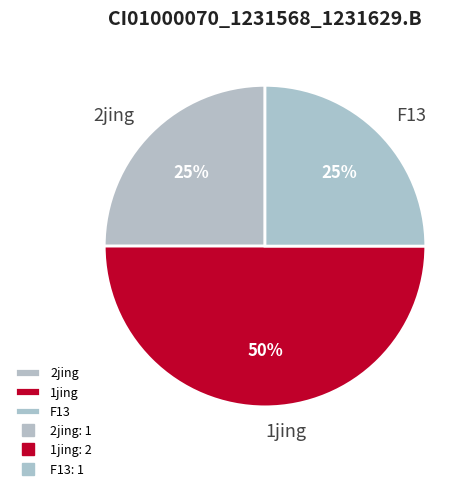

How many slices are in this pie chart?

3